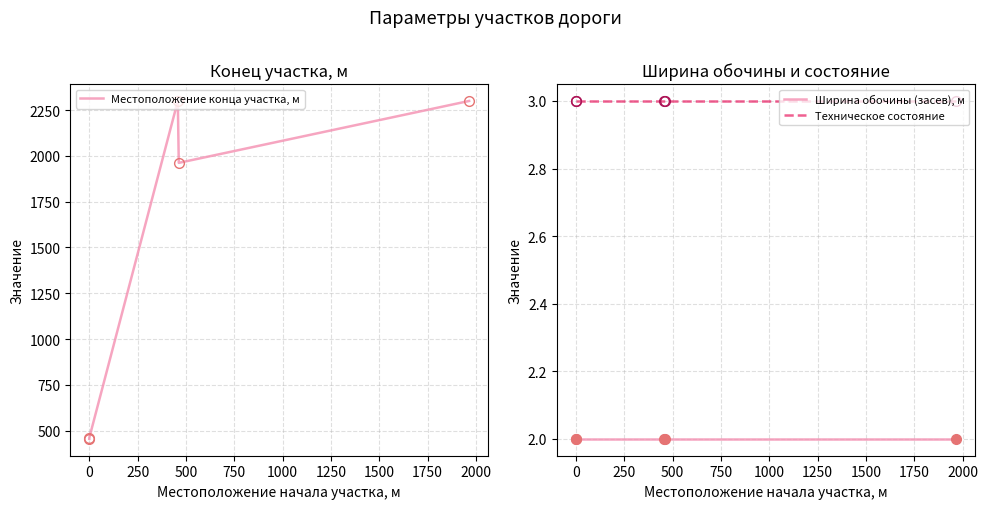

Is it true that Техническое состояние equals 3 at 0?

True